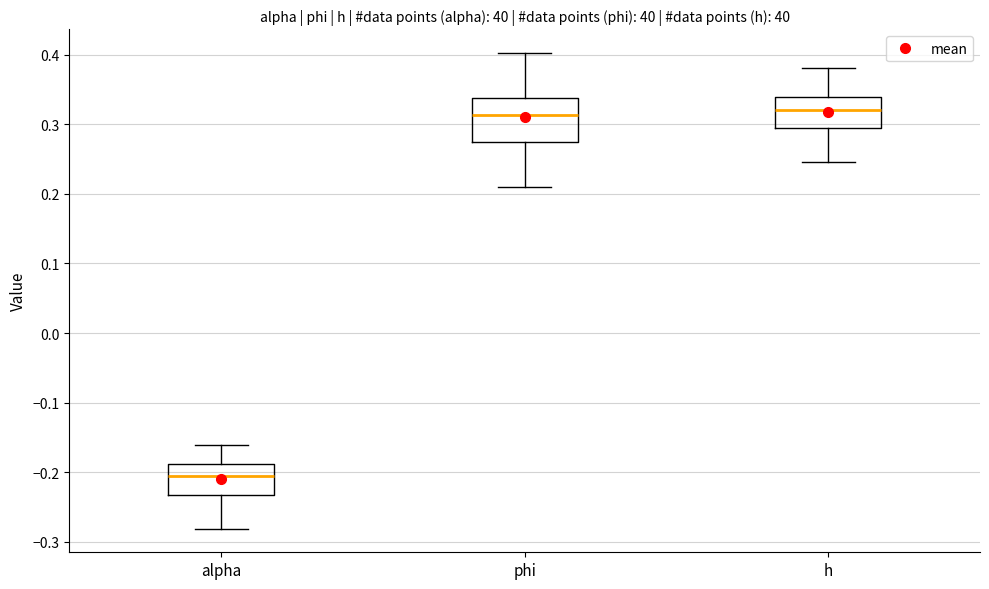

Reading left to right, transcribe this box plot: for each box, give where its median line is, the range the box spans, and where its two whiskers end, as read against the y-axis. The values are not printed on the chart, so give them approximately, as read against the axis.

alpha: median -0.21, box -0.23 to -0.19, whiskers -0.28 to -0.16
phi: median 0.31, box 0.27 to 0.34, whiskers 0.21 to 0.40
h: median 0.32, box 0.29 to 0.34, whiskers 0.25 to 0.38